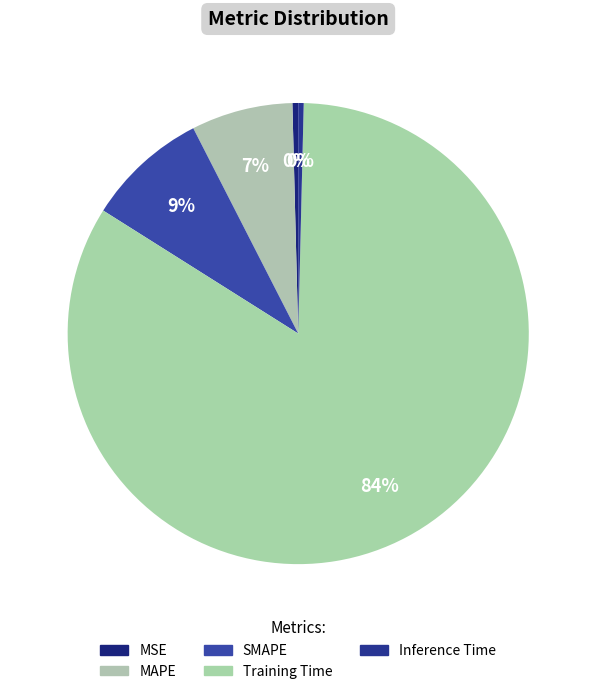

Is there any slice that represents more than half of the pie?

Yes